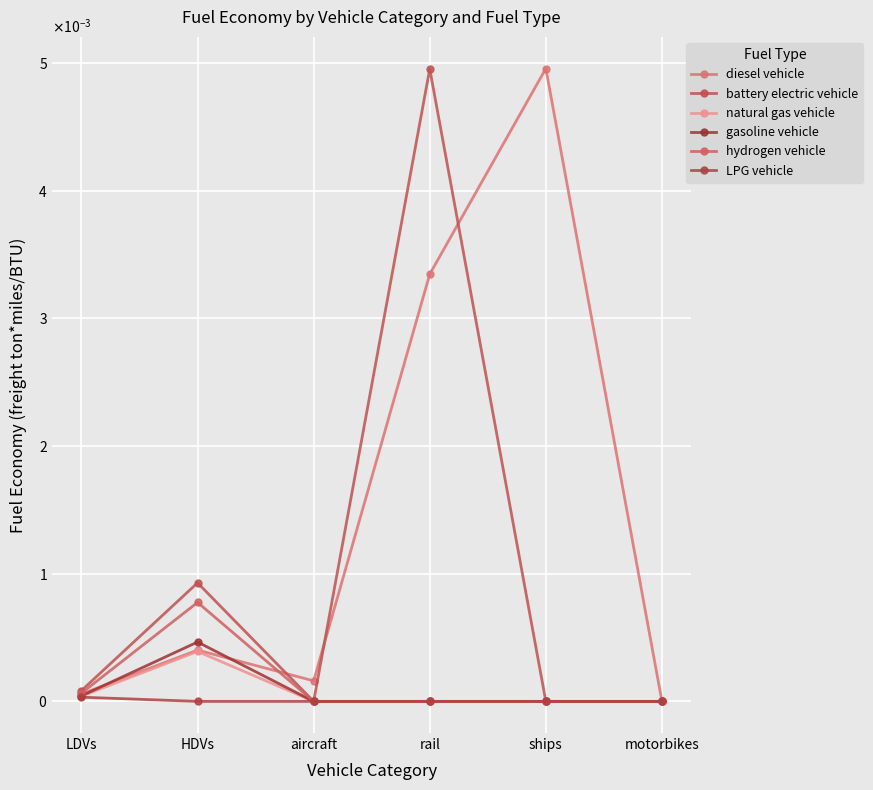

Does the chart have visible grid lines?

Yes